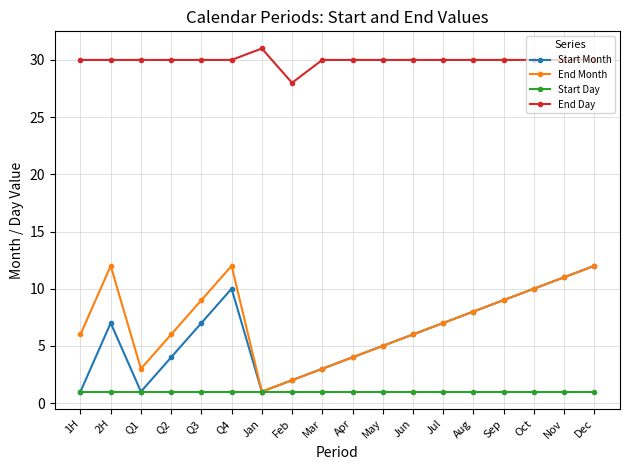

Rank the series at Q4 from lowest to highest value.

Start Day, Start Month, End Month, End Day